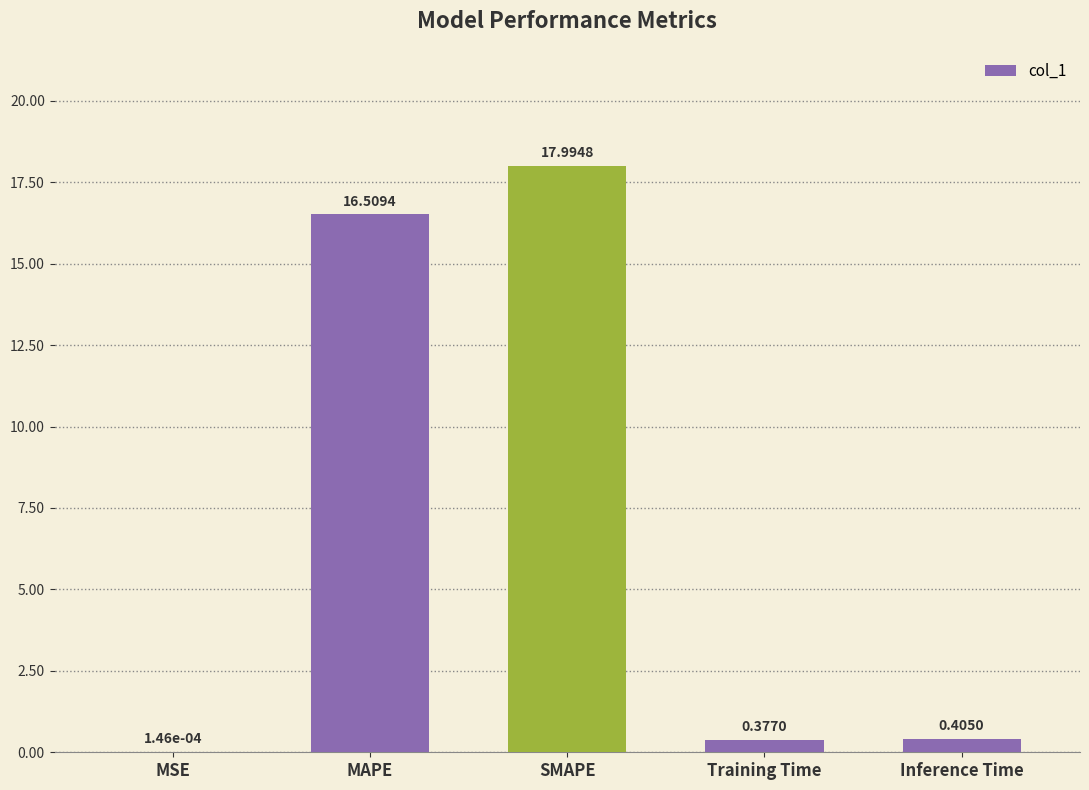

What is the sum of the values at Training Time and MAPE?

16.9